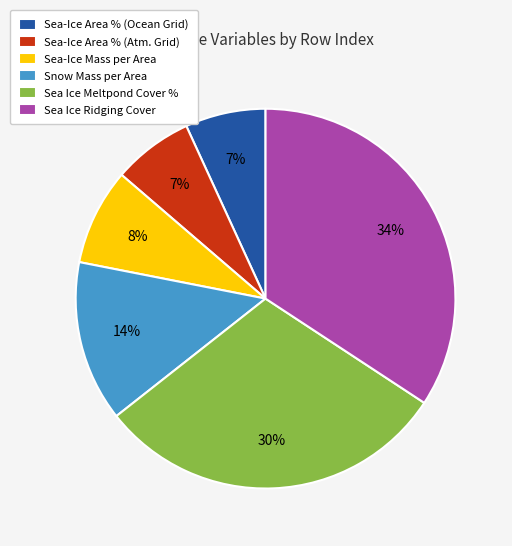

To the nearest percent, what is the difference between the largest and smallest slice percentages?

27%